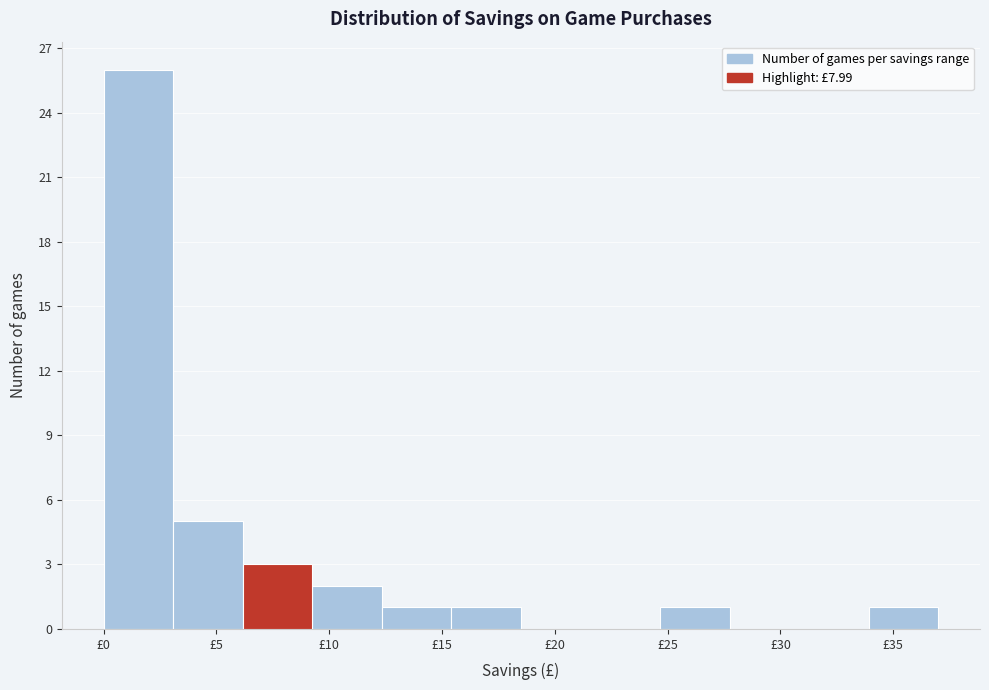

Reading left to right, transcribe this chart: for each bar, give the range it covers on the x-axis and its height. Neither the bar edges nor the heights are printed on the chart, so give them approximately, as read against the axes.

0.0 to 3.0: 26
3.0 to 6.0: 5
6.0 to 9.5: 3
9.5 to 12.5: 2
12.5 to 15.5: 1
15.5 to 18.5: 1
18.5 to 21.5: 0
21.5 to 24.5: 0
24.5 to 28.0: 1
28.0 to 31.0: 0
31.0 to 34.0: 0
34.0 to 37.0: 1